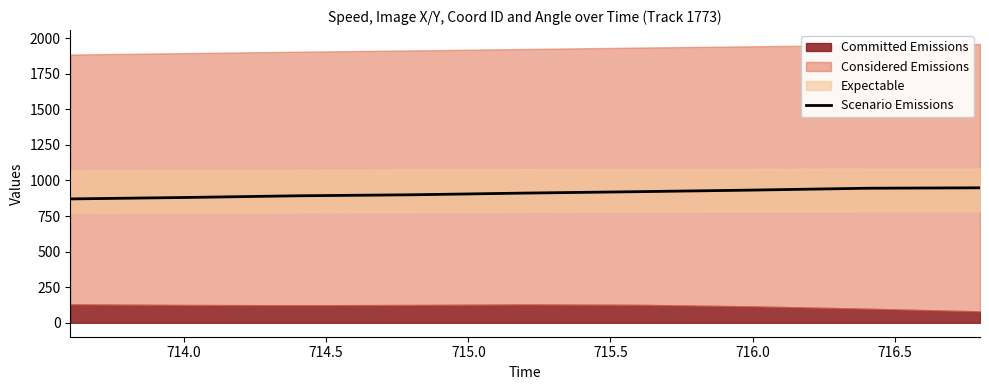

What is the minimum value for Scenario Emissions?

870